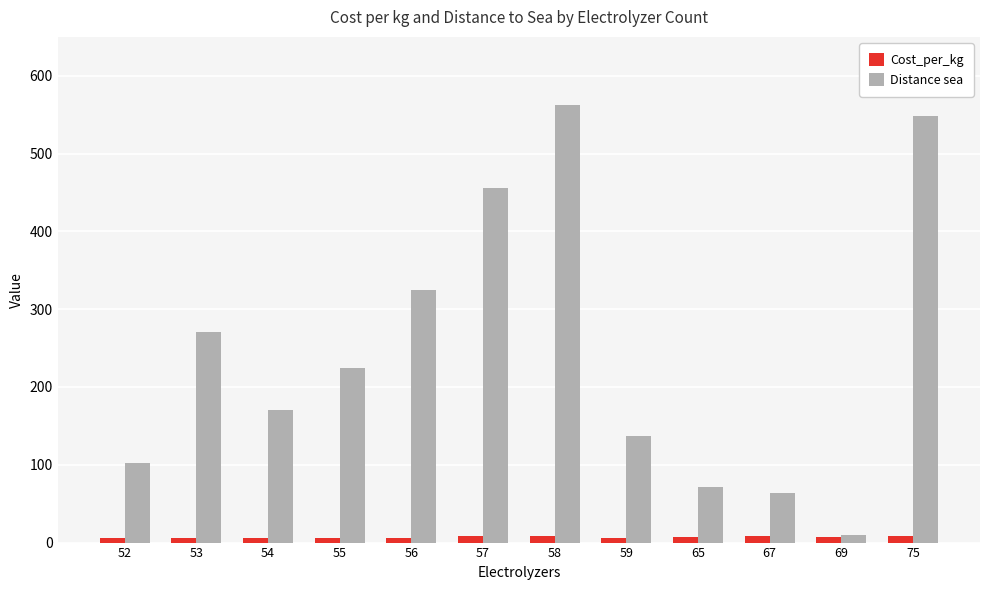

How many bars are there in total?

24